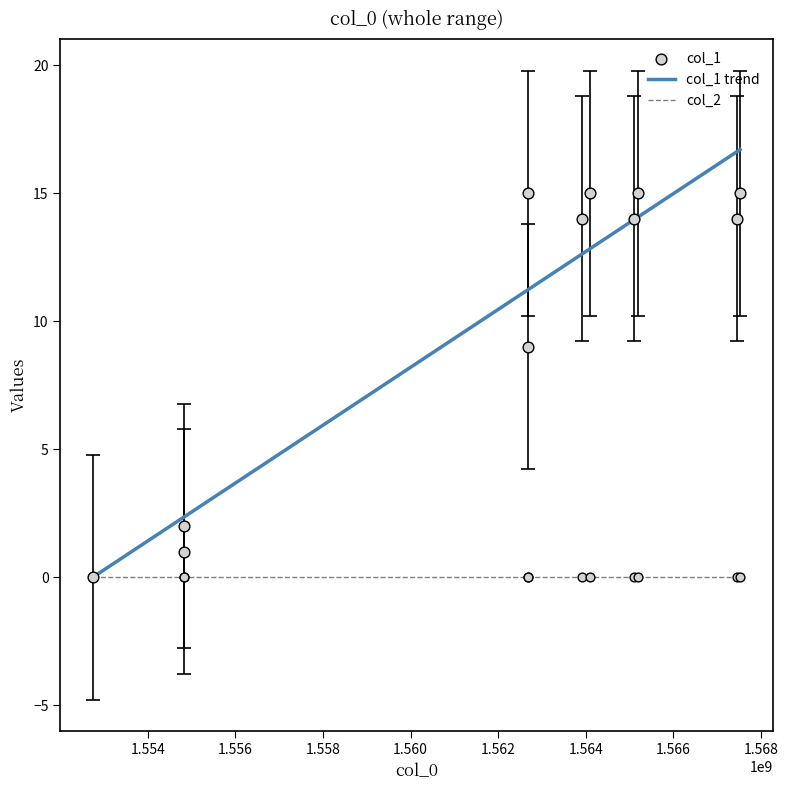

What is the ratio of the value at 1564088476 to the value at 1565098317?

1.1